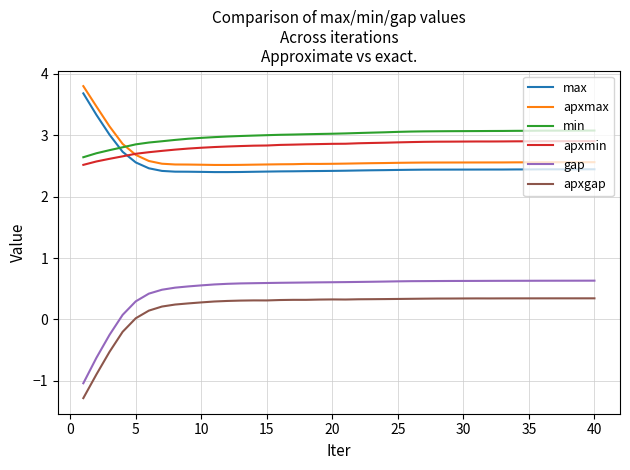

Which series has the widest spread of values?

gap